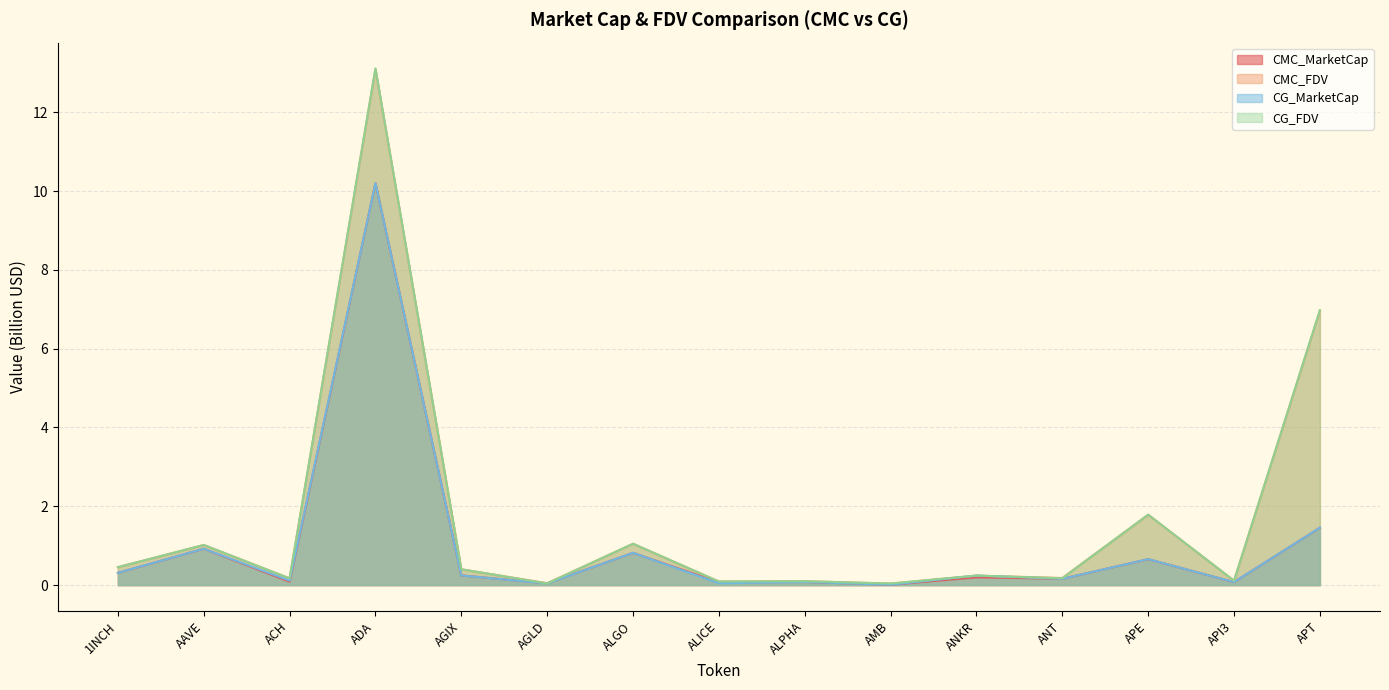

What position from the left is 1INCH?

1